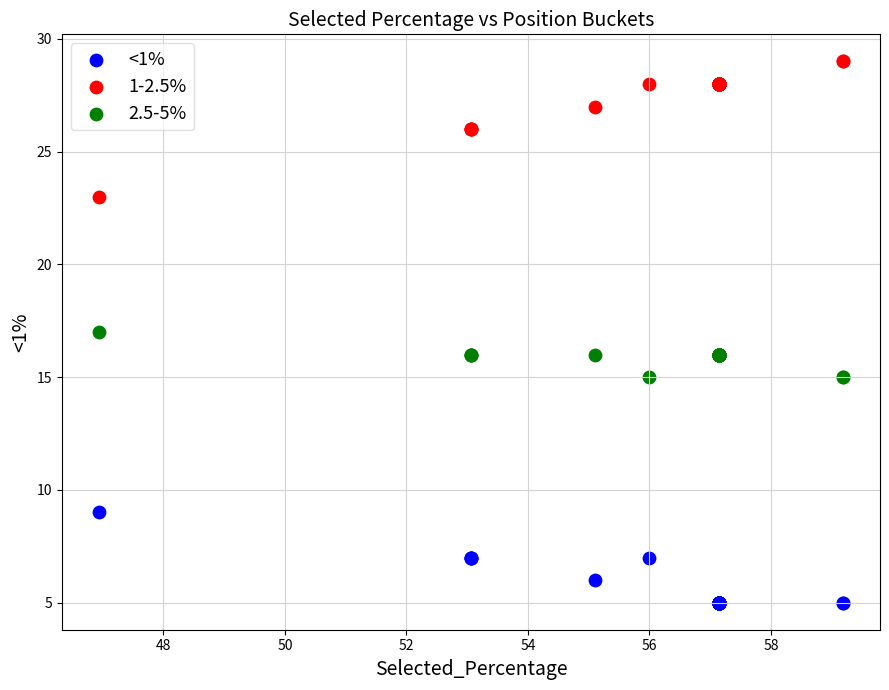

Which series contains the lowest Y value?

<1%